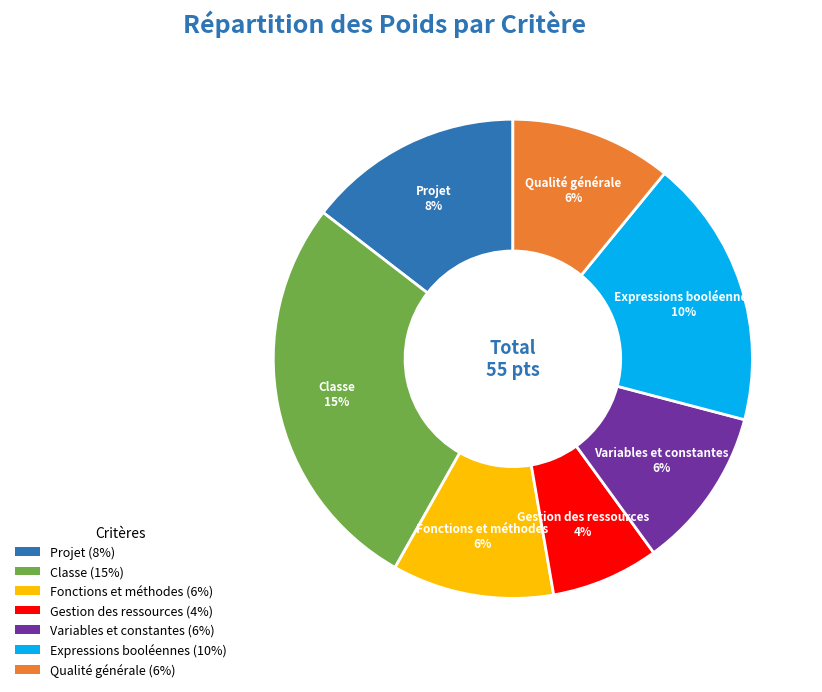

Approximately how many times larger is the value at Projet compared to Qualité générale?

1.3